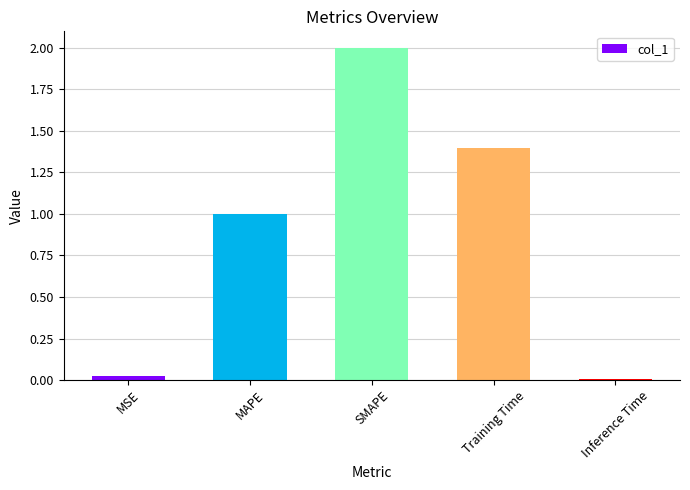

Which category has the highest value across all series?

SMAPE